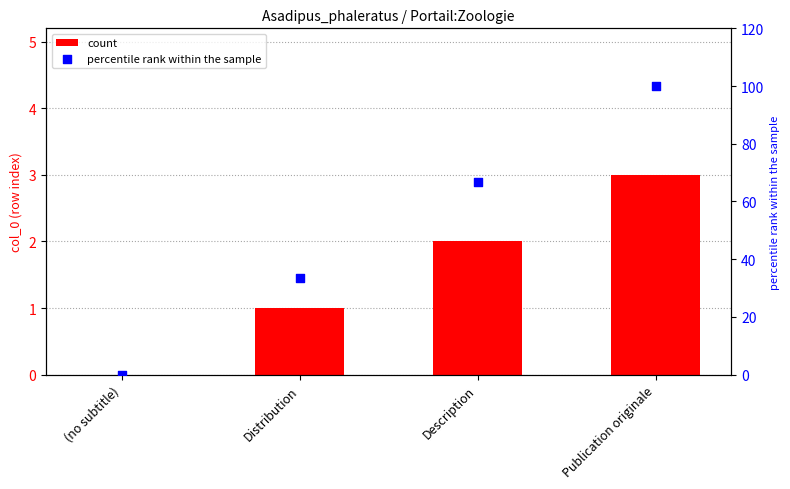

Which series has the largest total across all categories?

percentile rank within the sample